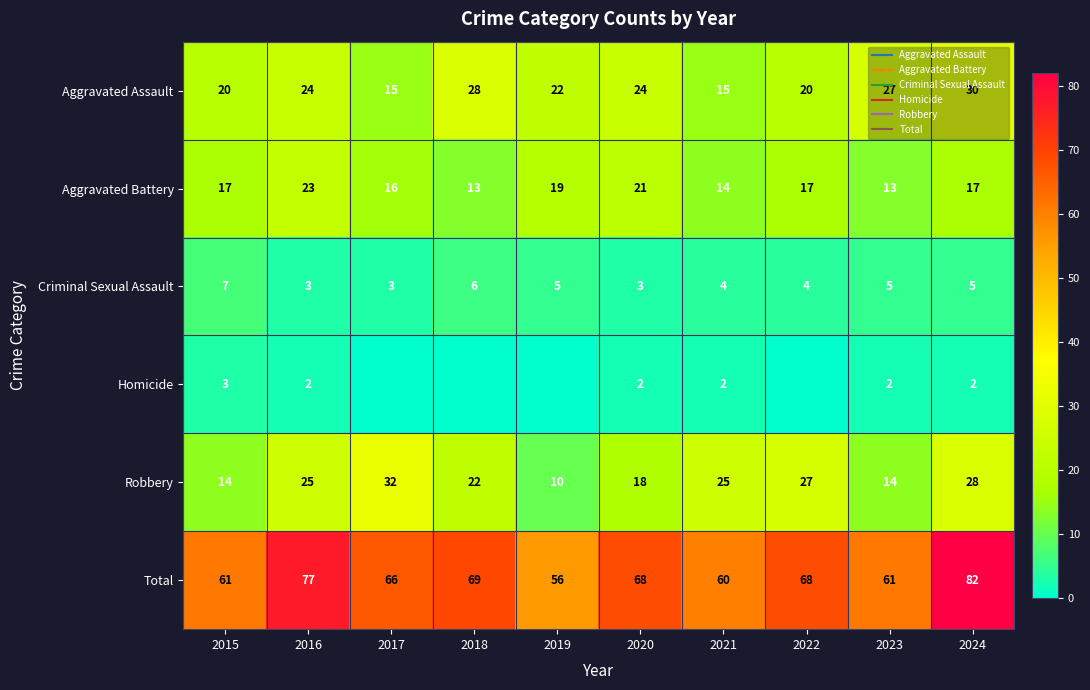

Rank the categories by Total value from lowest to highest.

2019, 2021, 2015, 2023, 2017, 2020, 2022, 2018, 2016, 2024